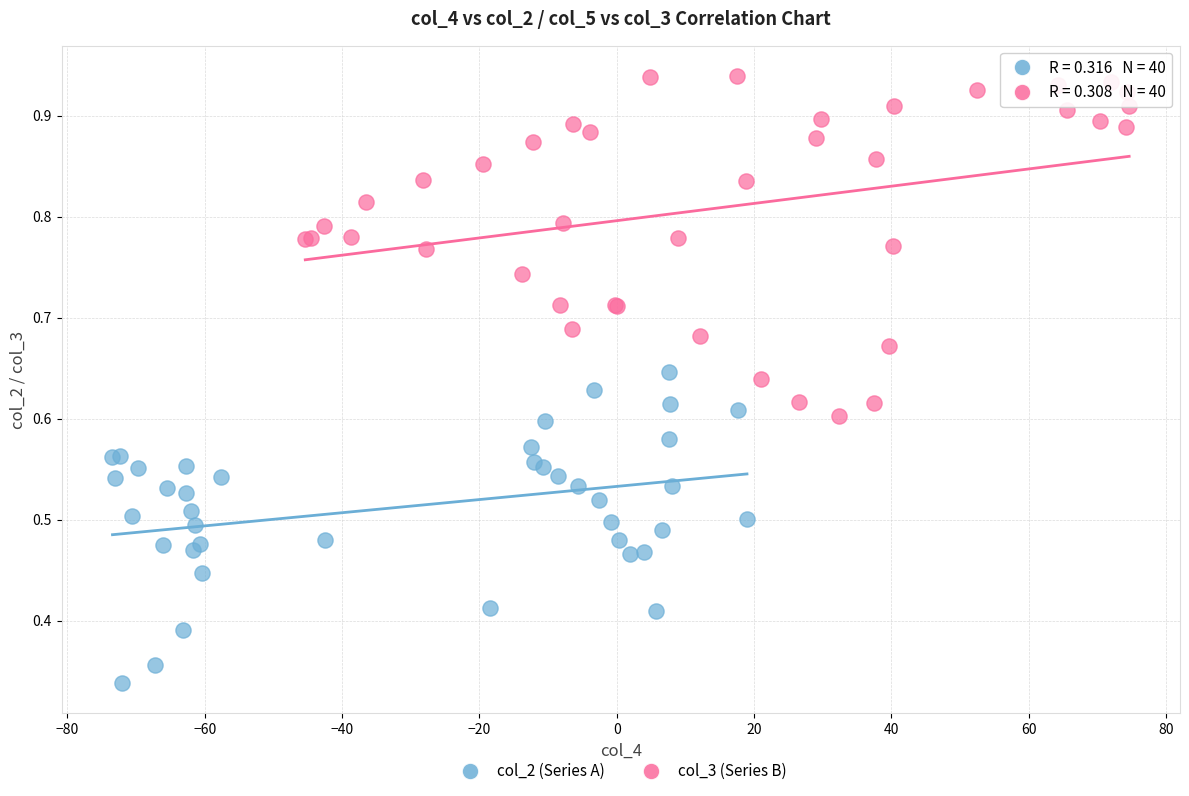

Which series reaches the minimum Y coordinate?

col_2 (Series A)